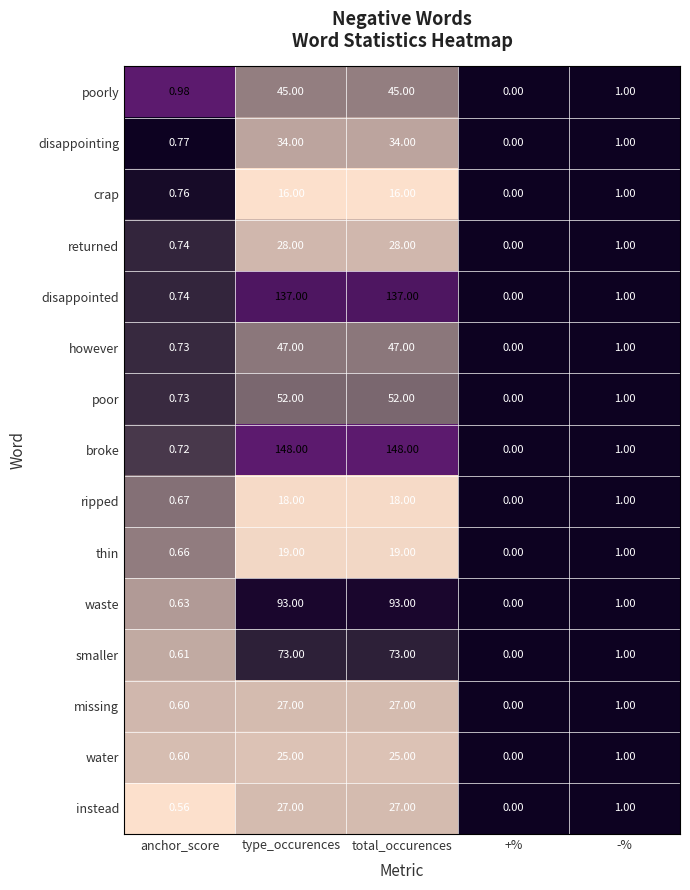

Which series has the largest total across all categories?

broke